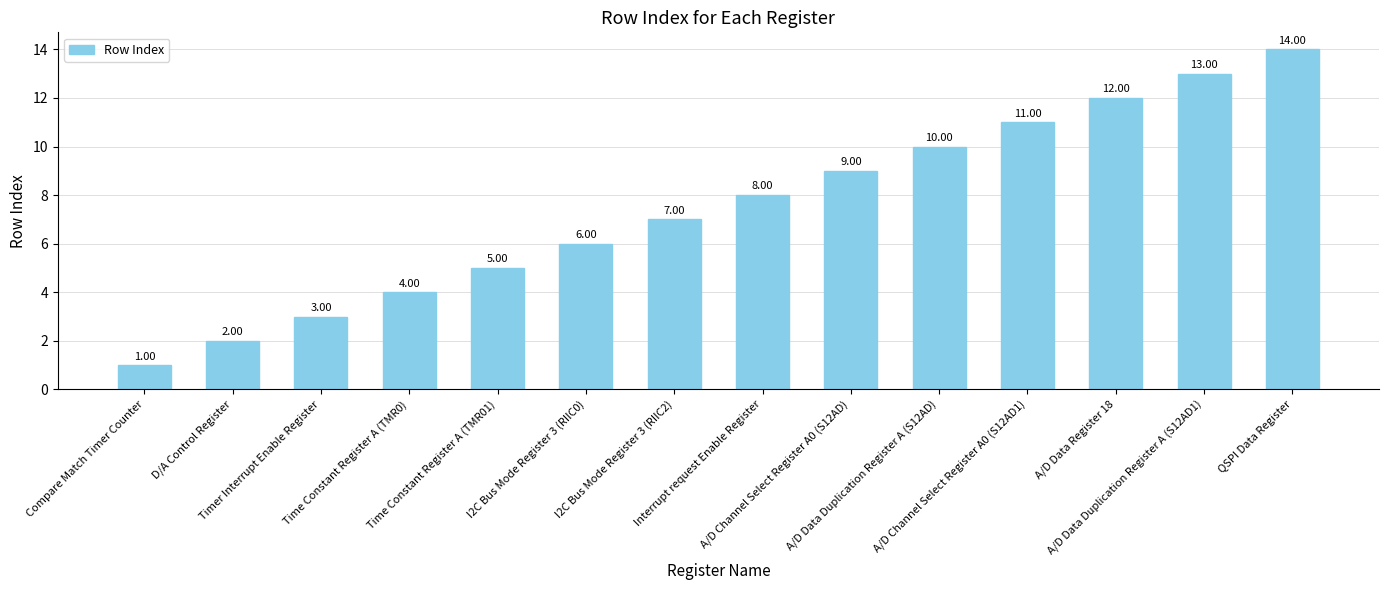

Reading left to right, list all the values displayed in this chart.

1	2	3	4	5	6	7	8	9	10	11	12	13	14